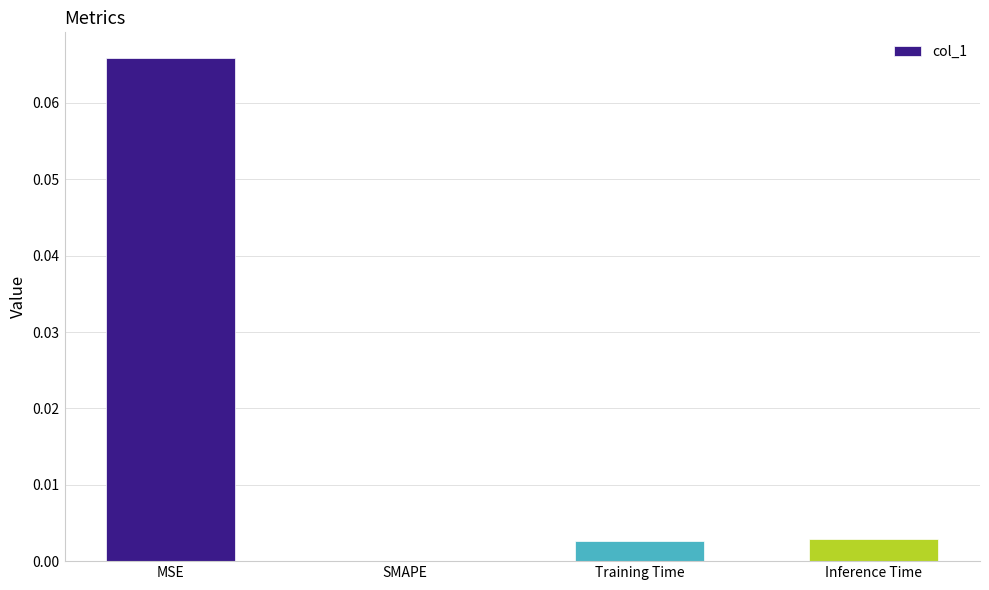

Which label corresponds to the largest value in the chart?

MSE